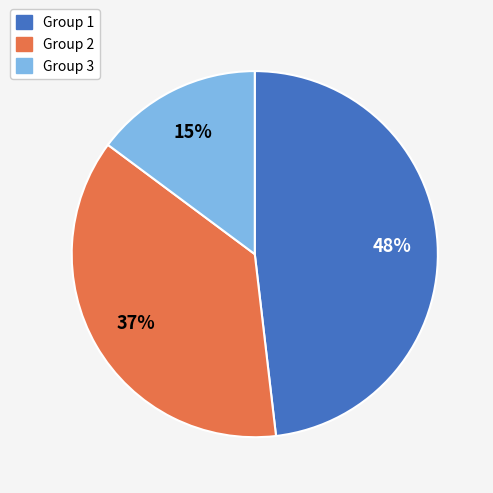

What is the largest slice in the pie chart?

Group 1